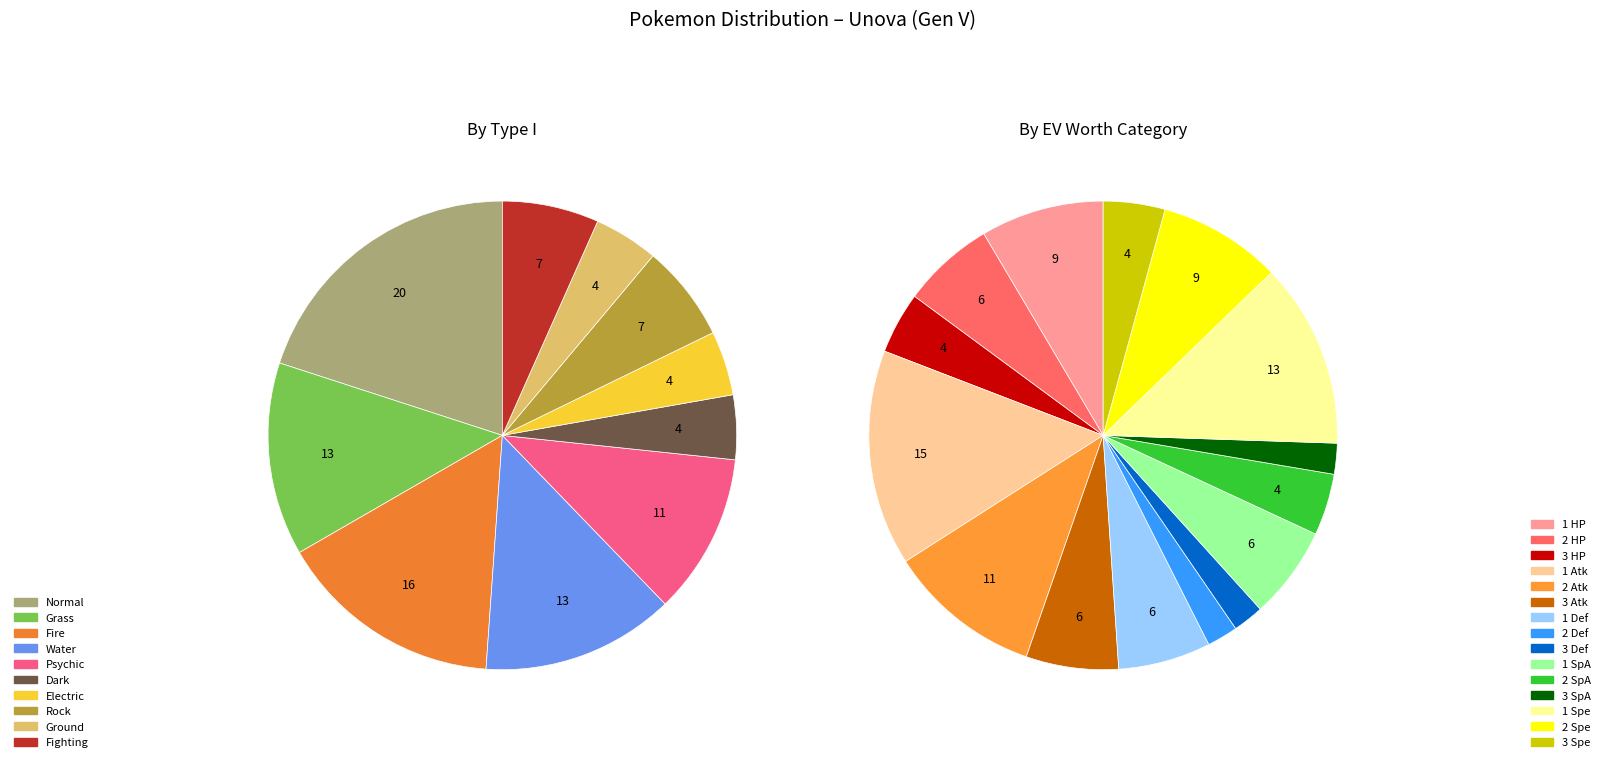

Does any single category account for the majority?

No